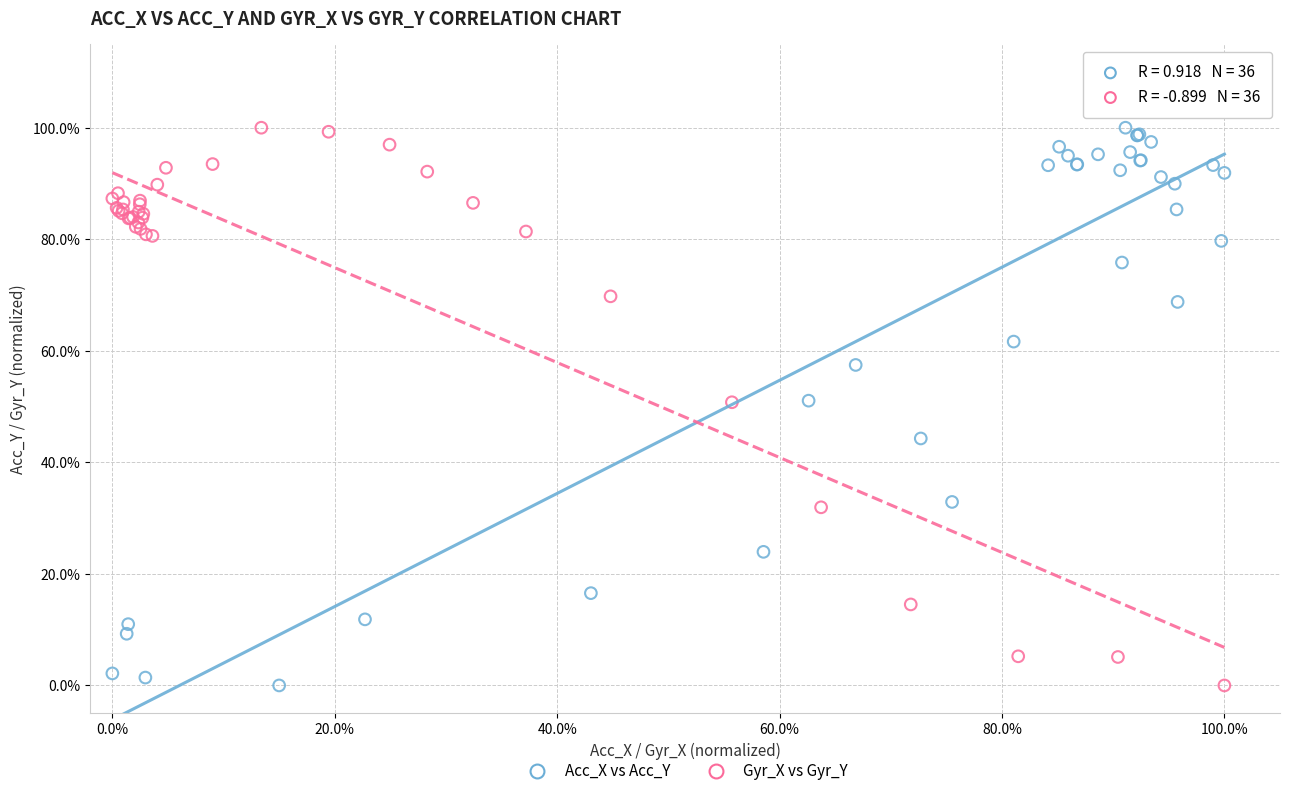

What are all the series names shown in the legend?

Acc_X vs Acc_Y, Gyr_X vs Gyr_Y